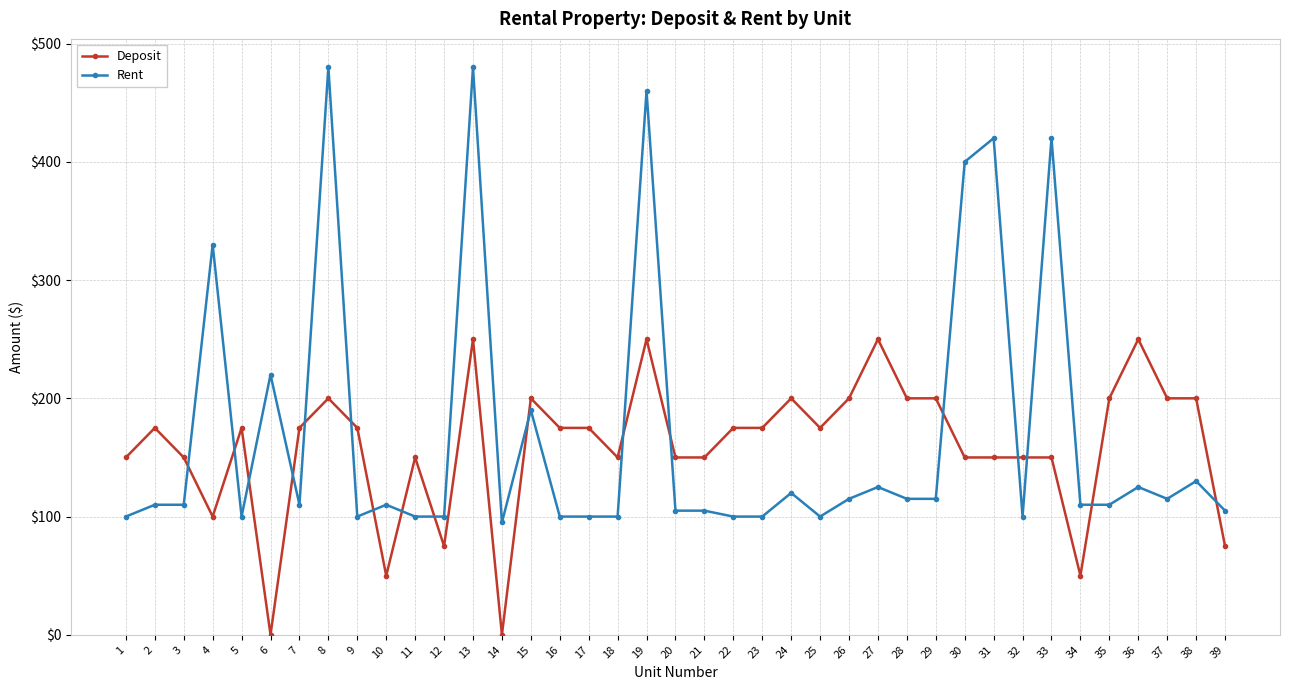

What is the difference between the highest and lowest values at 35?

90